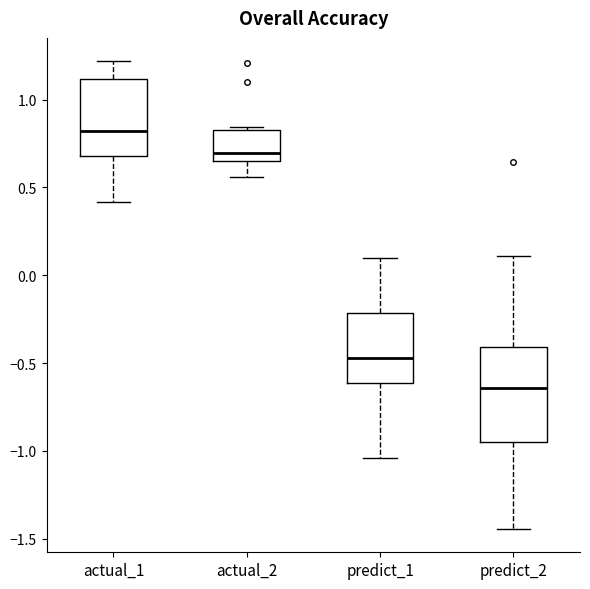

Comparing the boxes themselves (not the whiskers), which one is the tallest?

predict_2